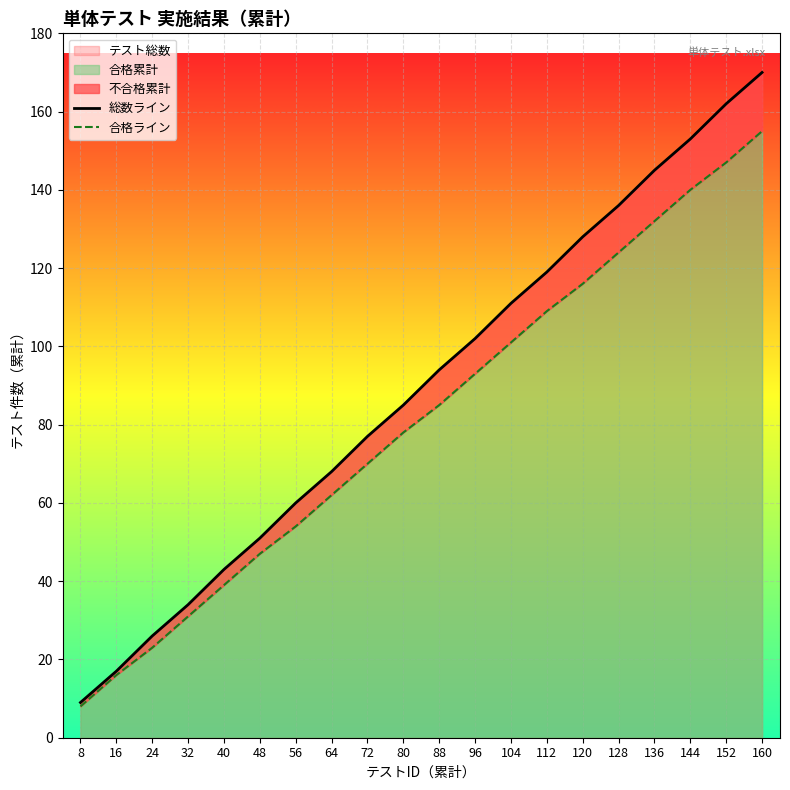

What is the value of the 合格ライン point at the 5th from the left?

39